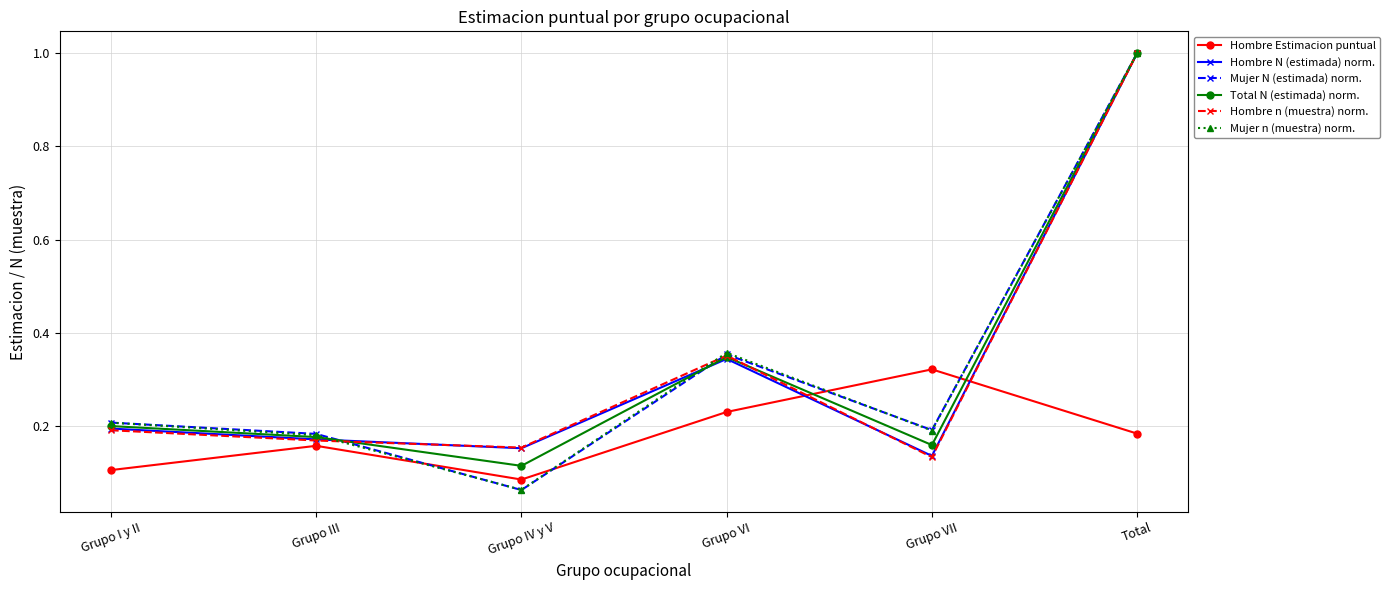

Which series changed the most between Grupo IV y V and Grupo VII?

Hombre Estimacion puntual